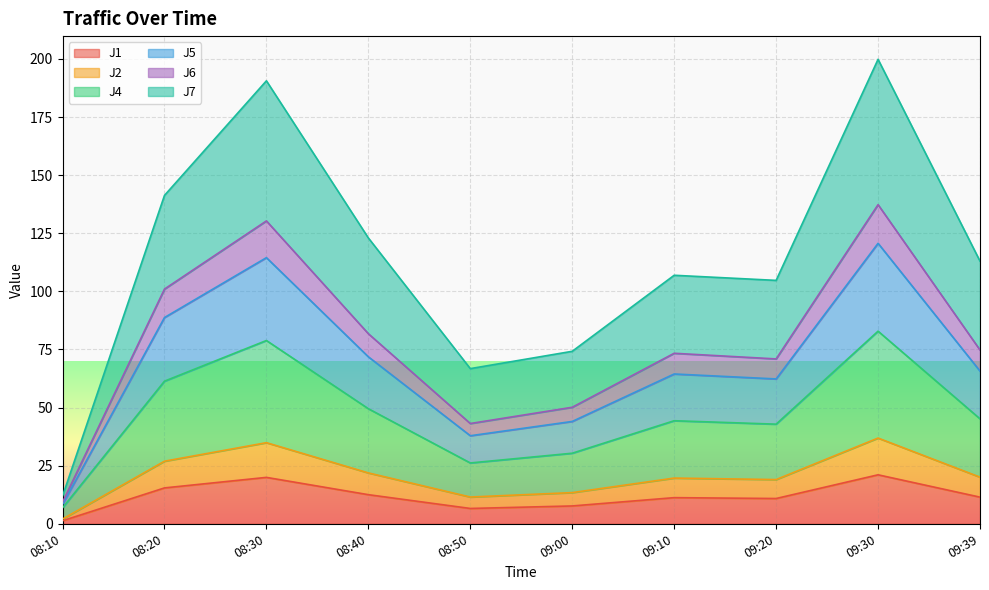

Is it true that J1 equals 31.5 at 09:30?

False